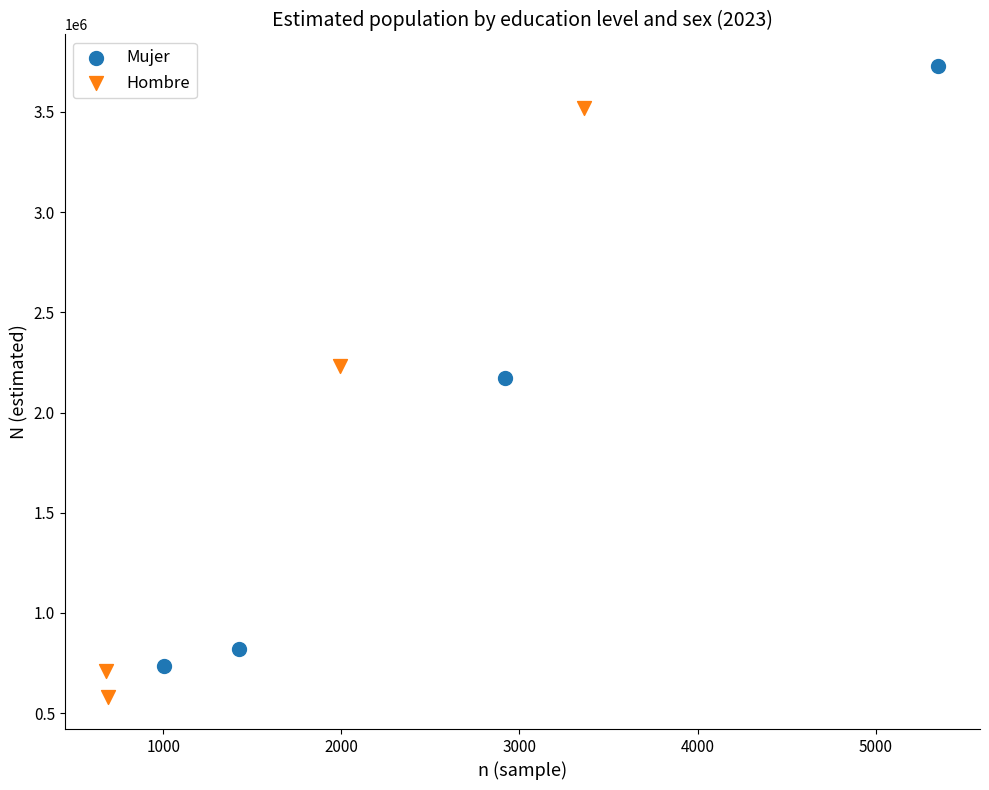

Which series reaches the maximum Y coordinate?

Mujer